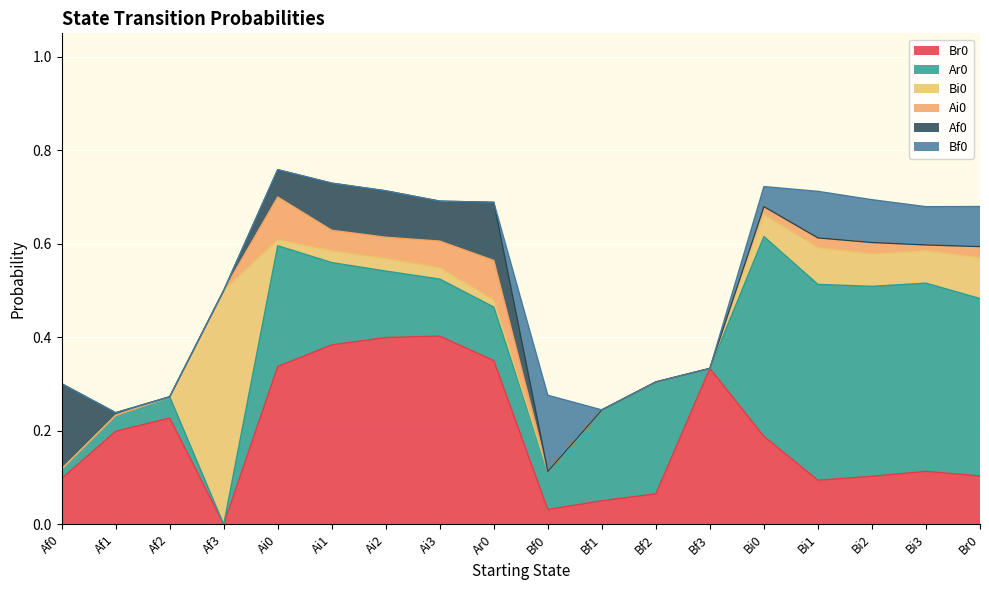

What is the difference between the highest and lowest values at Af3?

0.5